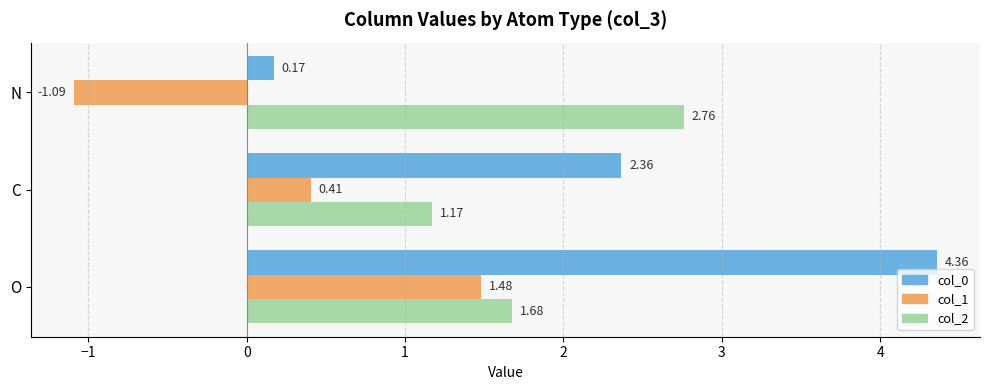

At which label is col_2 closest to 1?

C